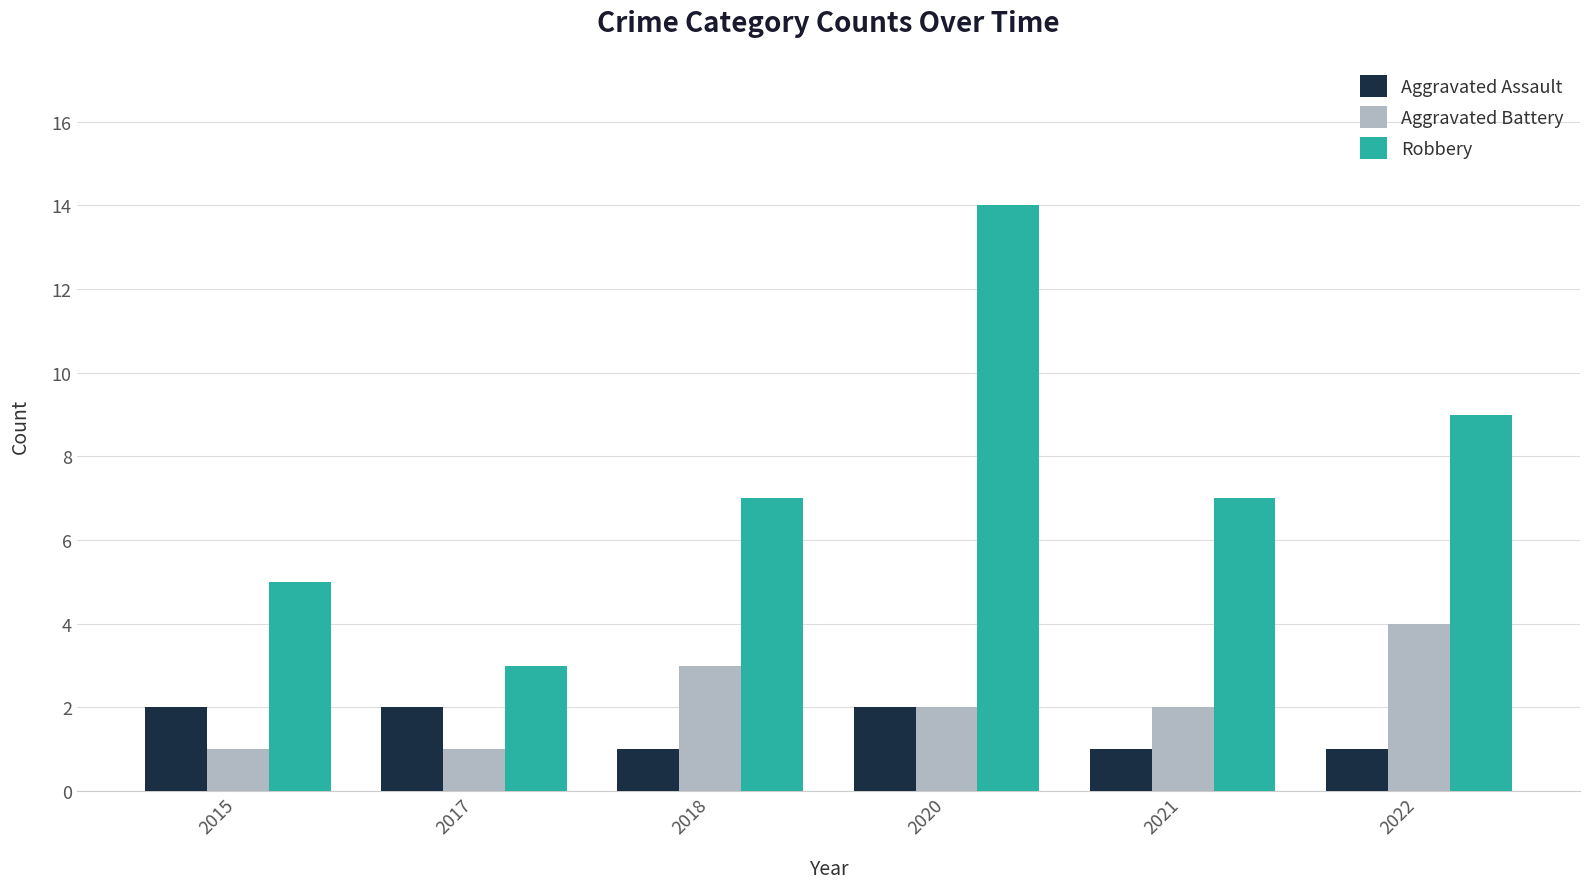

At 2022, list the series in order from smallest to largest.

Aggravated Assault, Aggravated Battery, Robbery